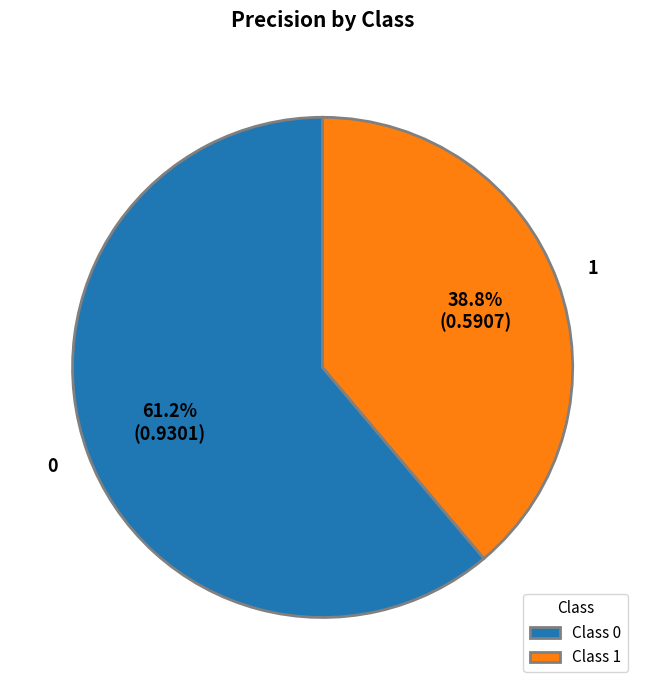

What percentage do Class 0 and Class 1 together represent?

100.0%